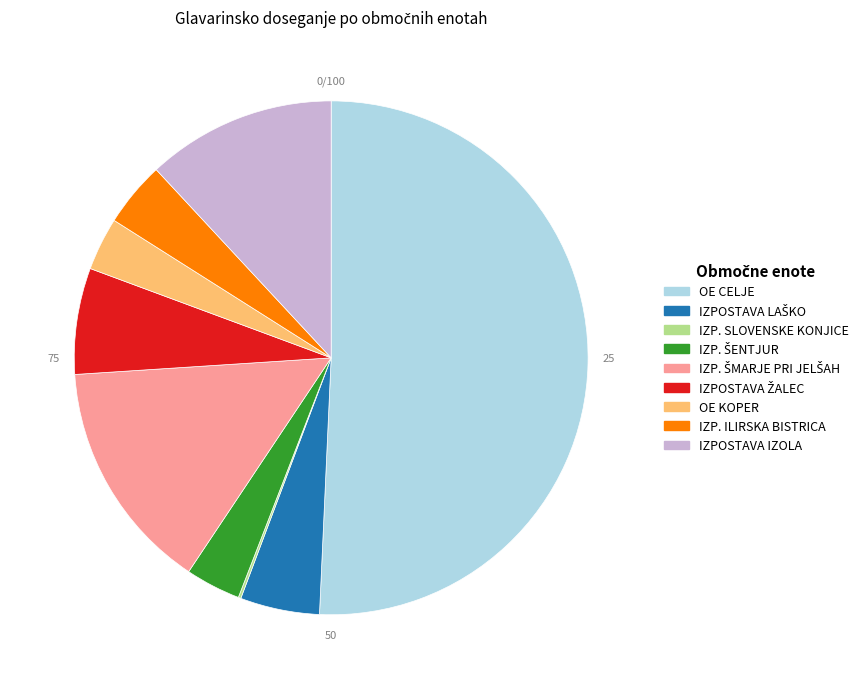

Is it true that IZP. ILIRSKA BISTRICA is 4% of the pie?

True